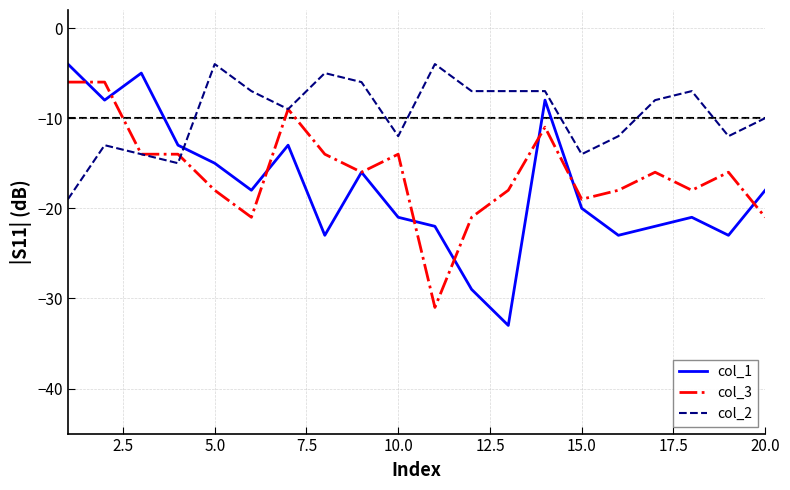

After their last crossing, which series has the higher values: col_1 or col_3?

col_1